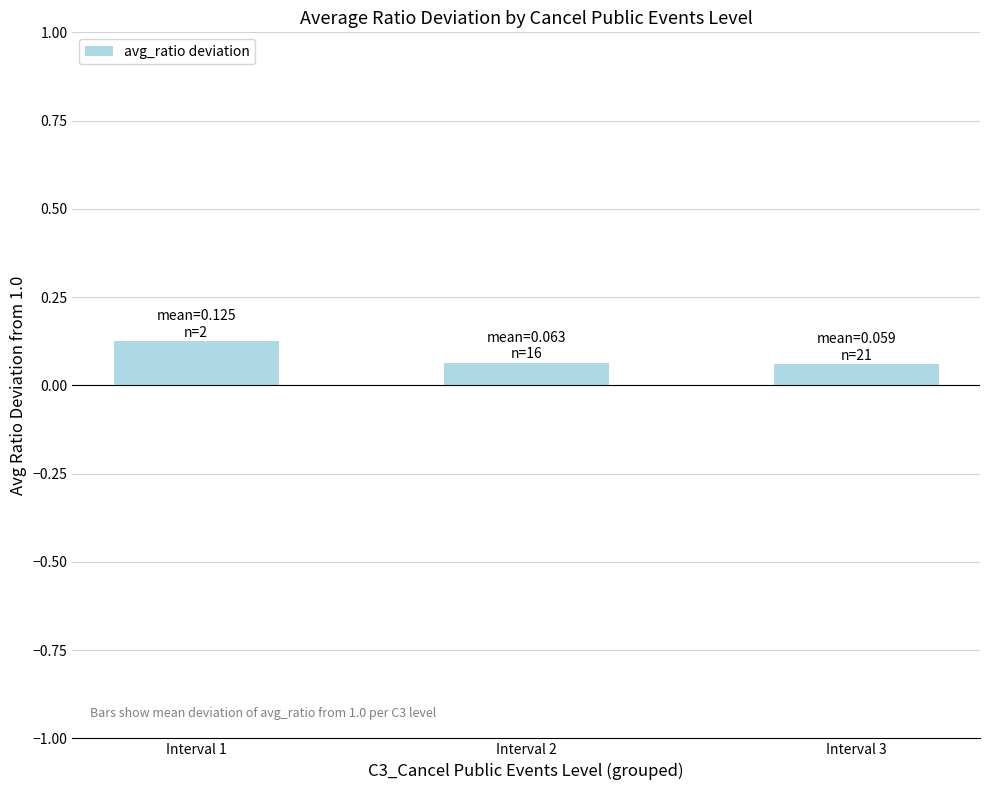

How many values are between 0 and 1?

3